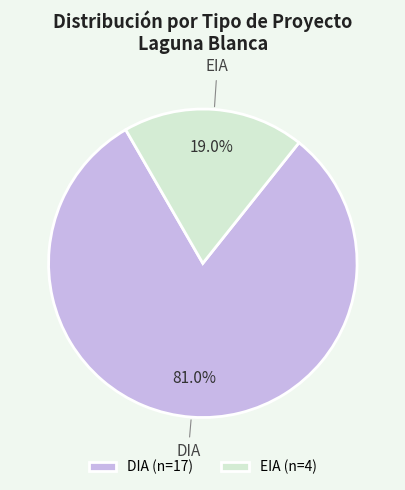

Is it true that DIA is 81% of the pie?

True